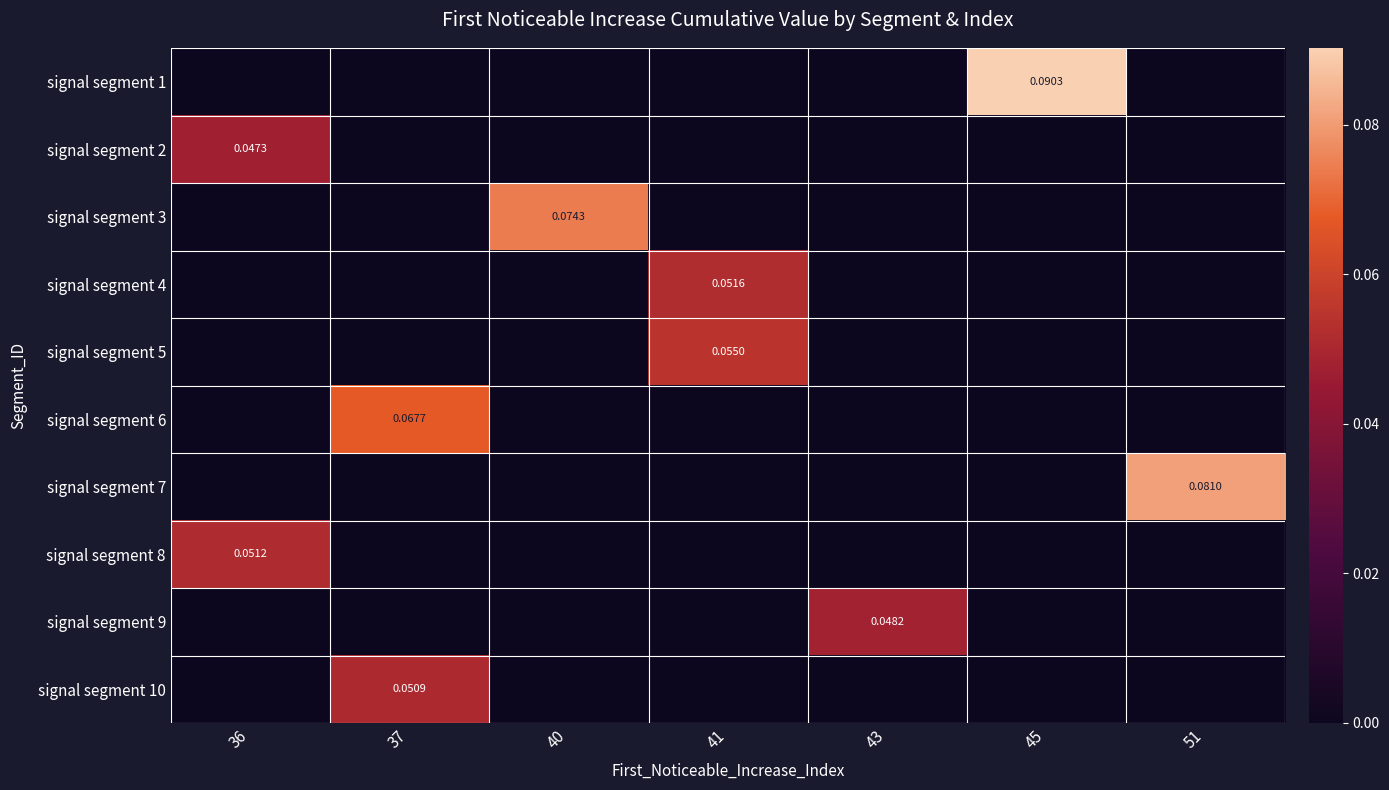

Which series has the largest total across all categories?

signal segment 1